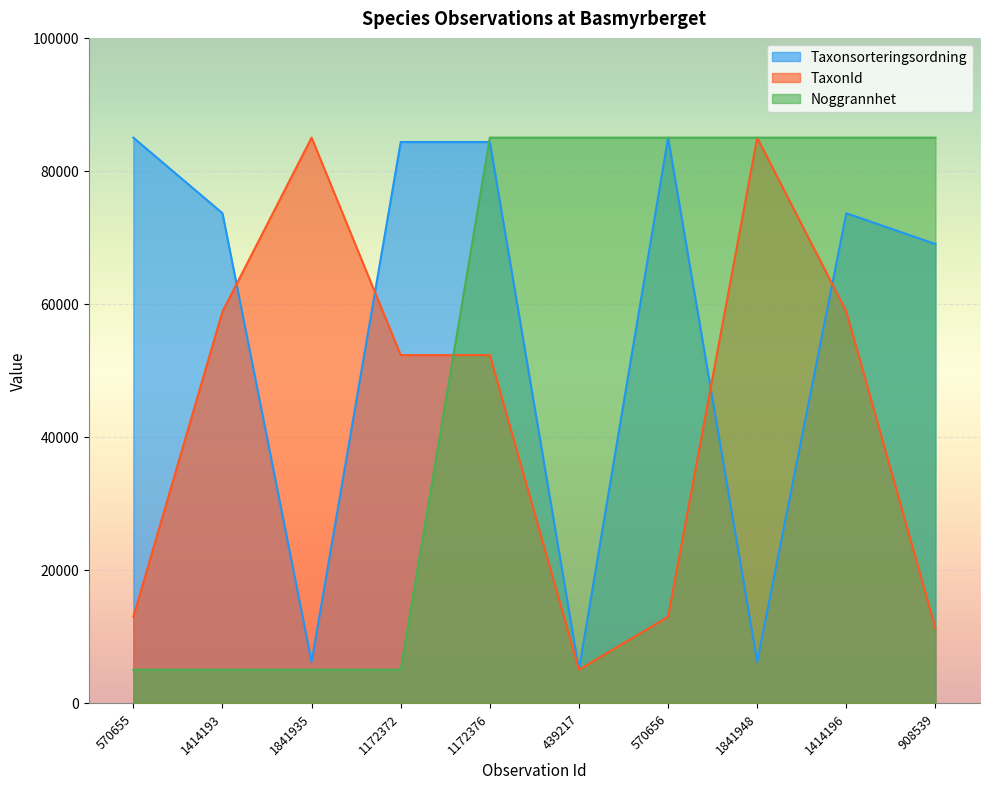

How many intersections are there between Noggrannhet and TaxonId?

3